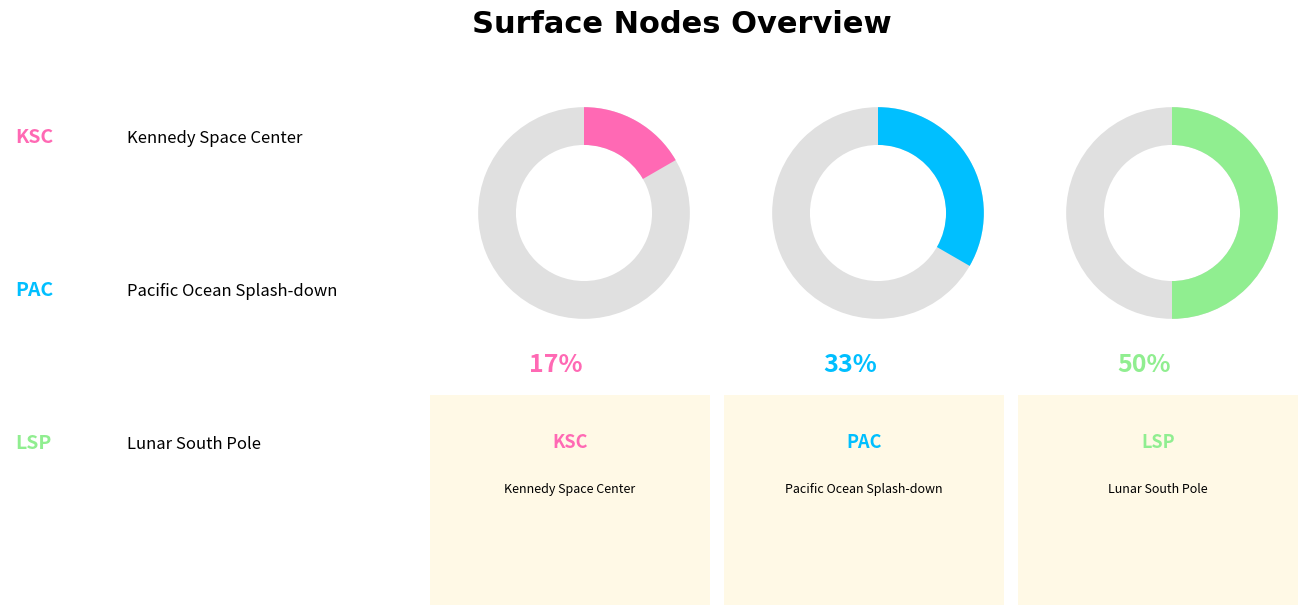

Does KSC represent more than half of the total?

No